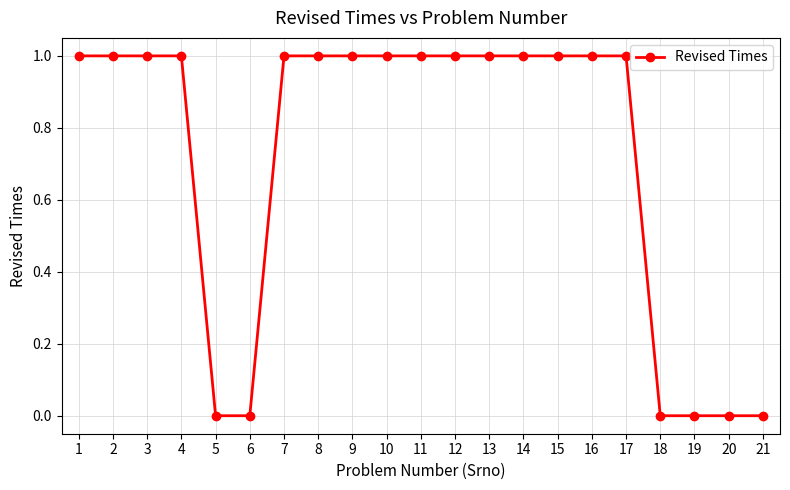

How many series are shown in this chart?

1